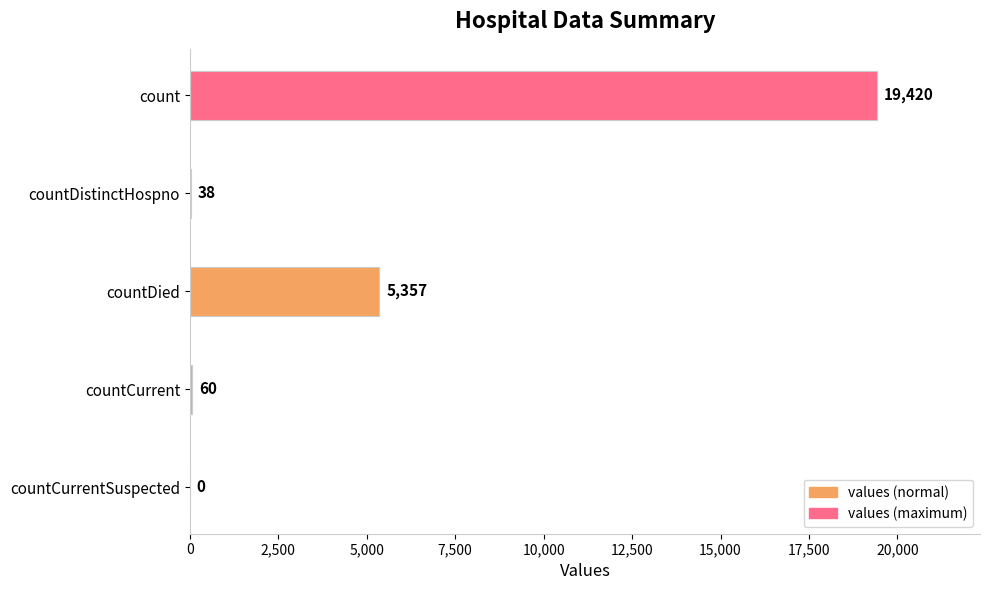

What is the sum of all values?

24875